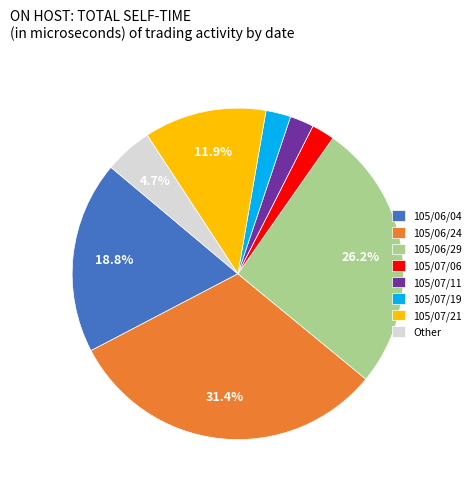

Does 105/06/04 represent more than half of the total?

No